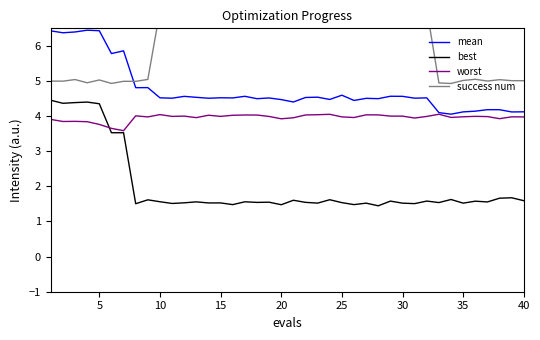

How many intersections are there between best and worst?

1